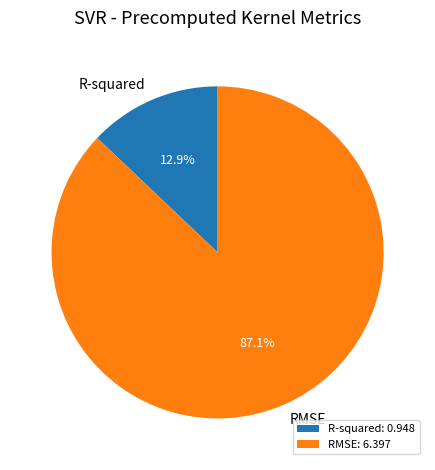

Which category has the smallest portion of the pie?

R-squared